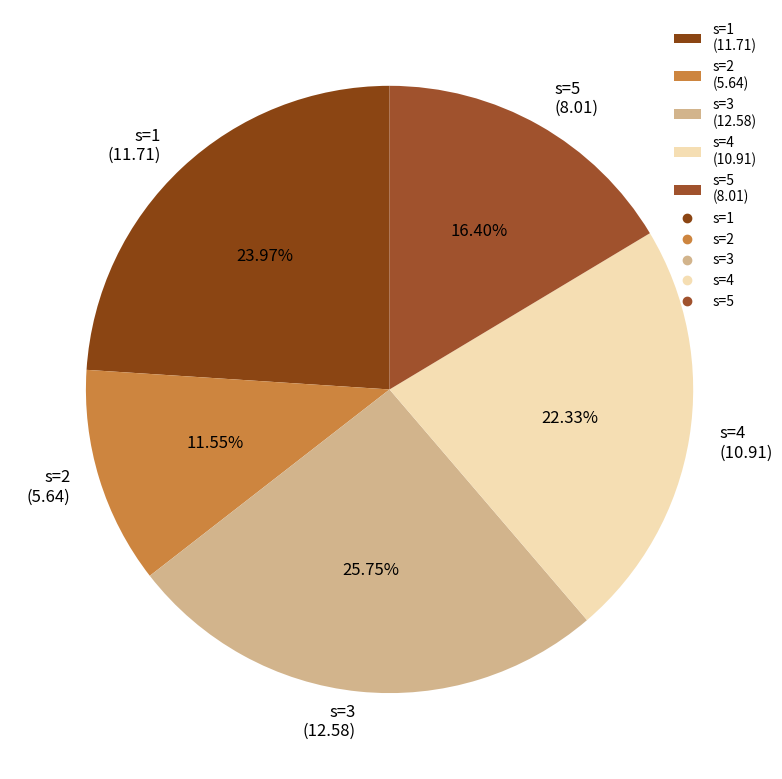

What is the largest slice in the pie chart?

s=3